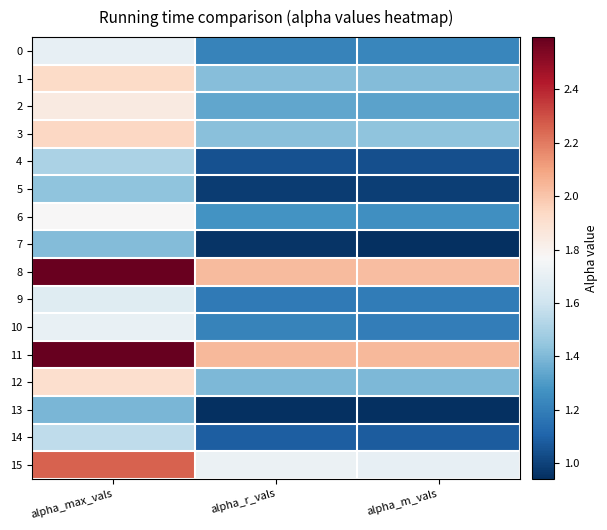

Which series changed the most between alpha_r_vals and alpha_m_vals?

6